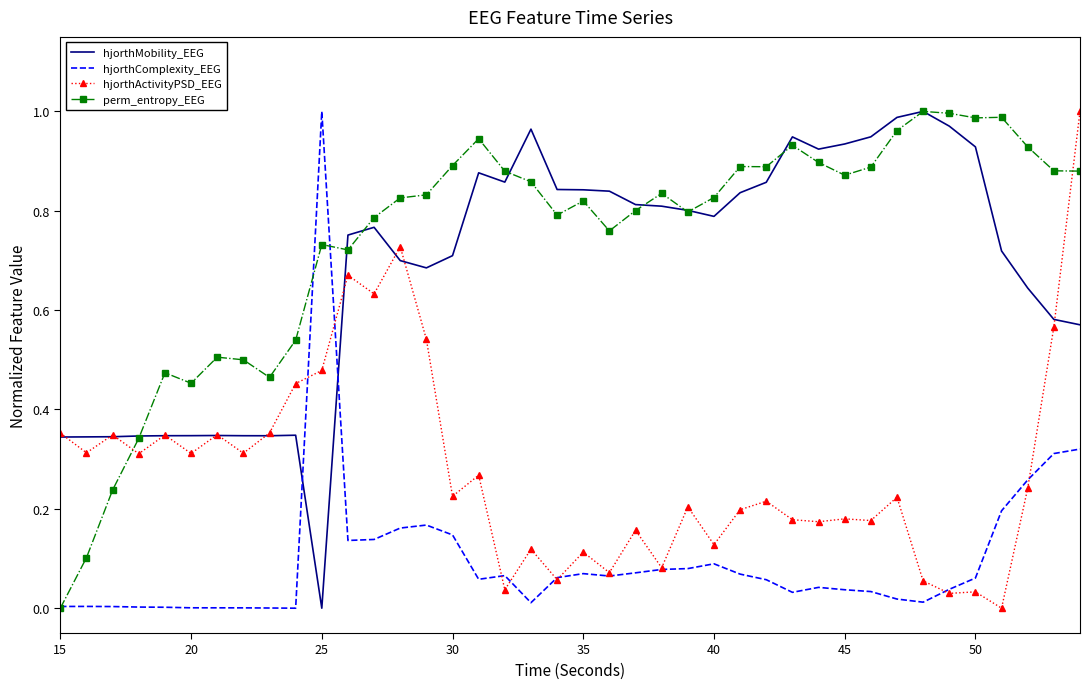

Which series has the largest total across all categories?

perm_entropy_EEG